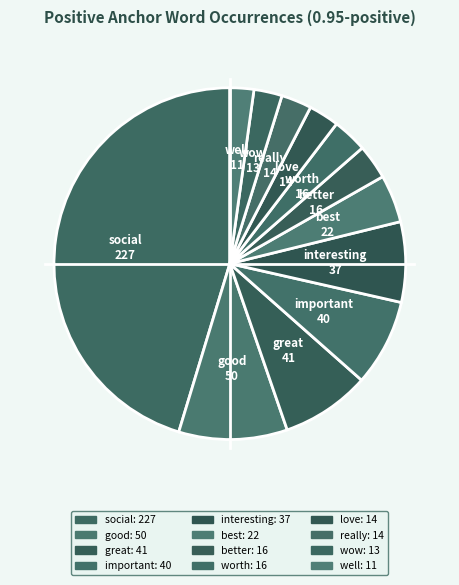

True or false: social accounts for 45% of the total.

True